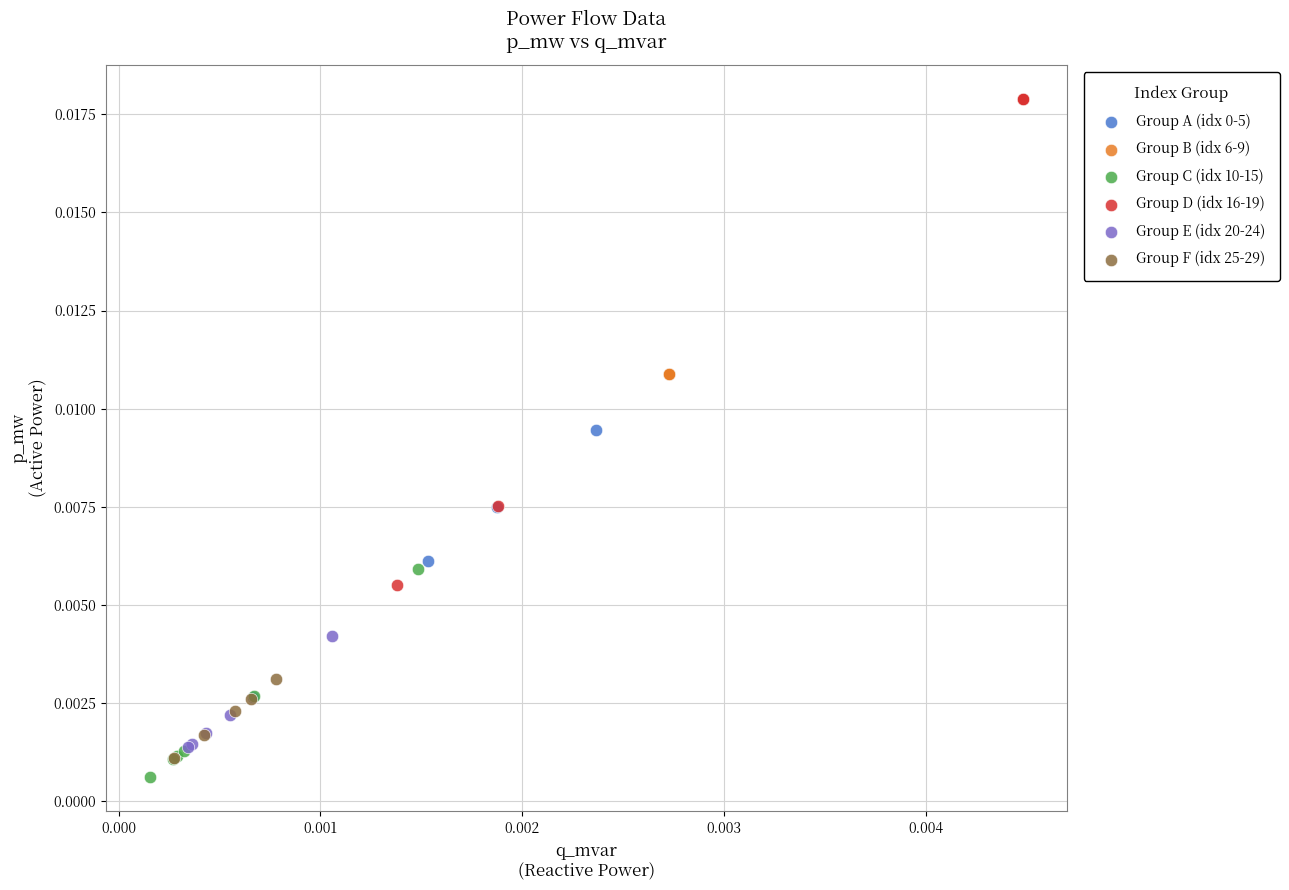

Which series has the largest Y range (max minus min)?

Group D (idx 16-19)